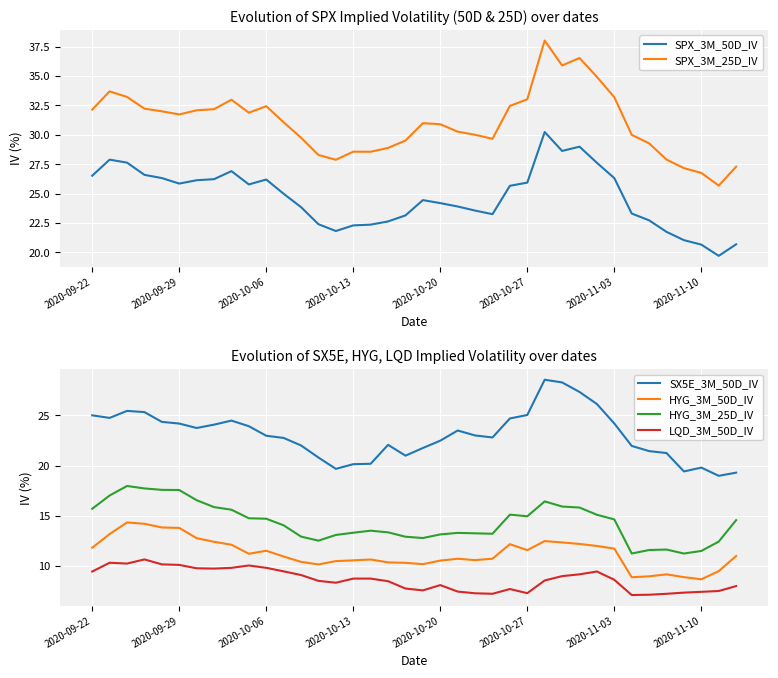

Rank the series at 37 from lowest to highest value.

LQD_3M_50D_IV, HYG_3M_50D_IV, HYG_3M_25D_IV, SX5E_3M_50D_IV, SPX_3M_50D_IV, SPX_3M_25D_IV